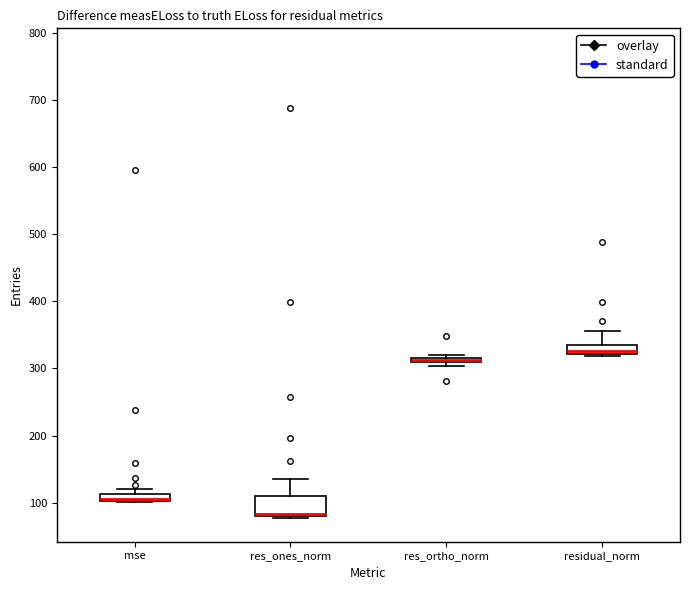

Which box is the tallest, from its lower edge to its upper edge?

res_ones_norm